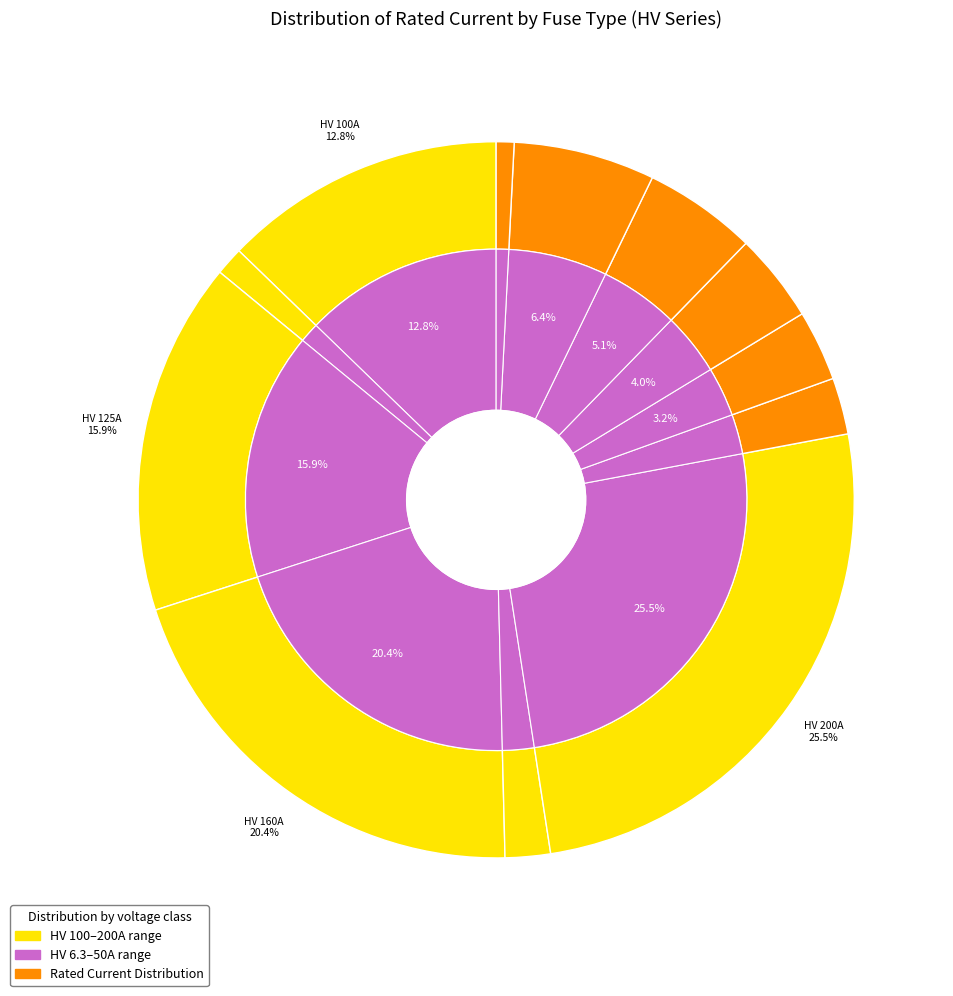

How many segments does this pie chart have?

12